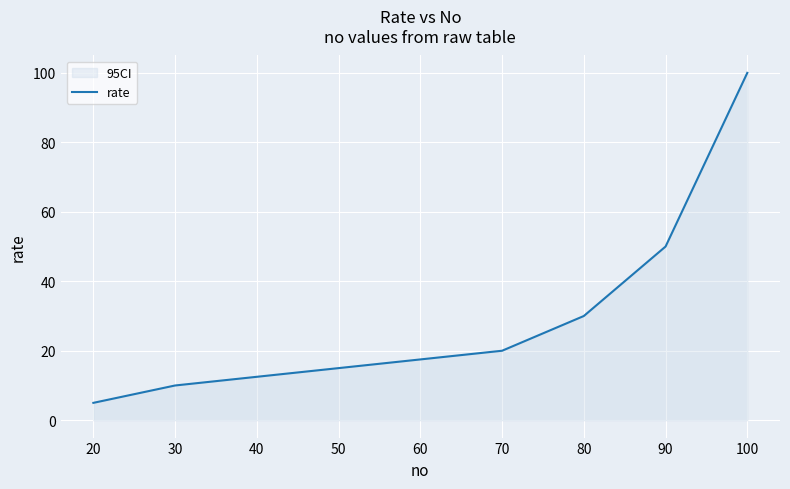

Which category has the highest value across all series?

100